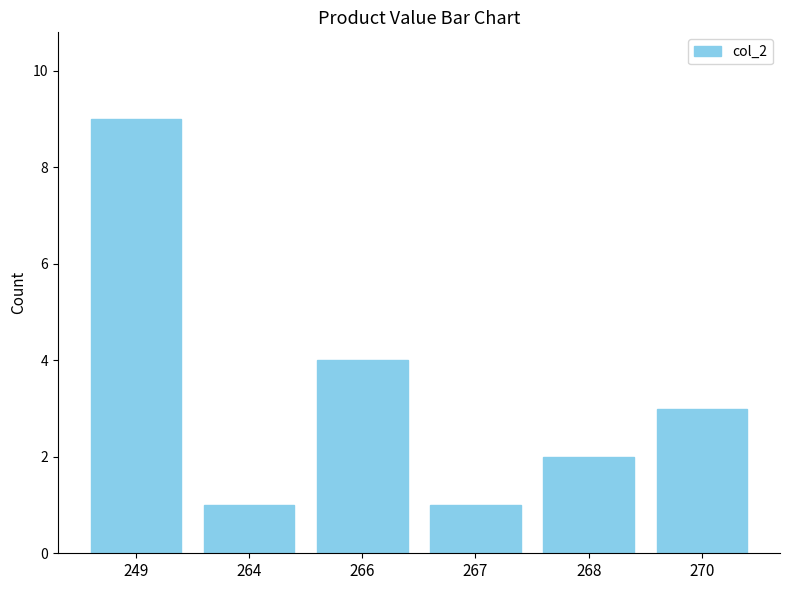

Count the values in the range 1 to 4.

5